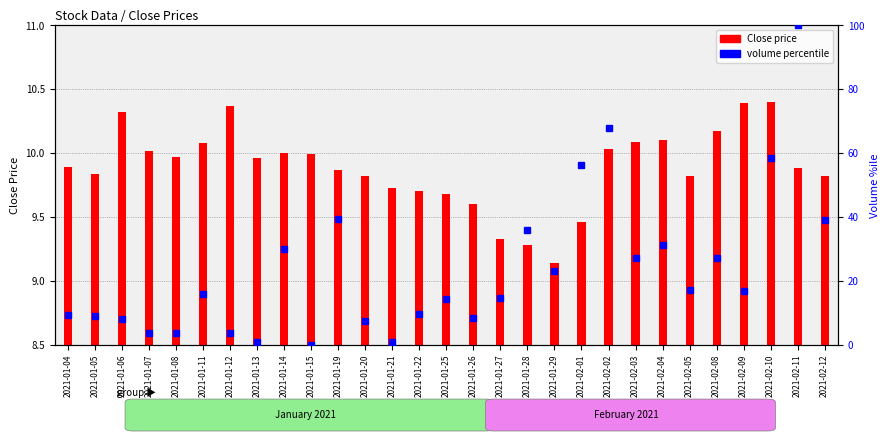

What is the label of the 28th bar from the left?

2021-02-11